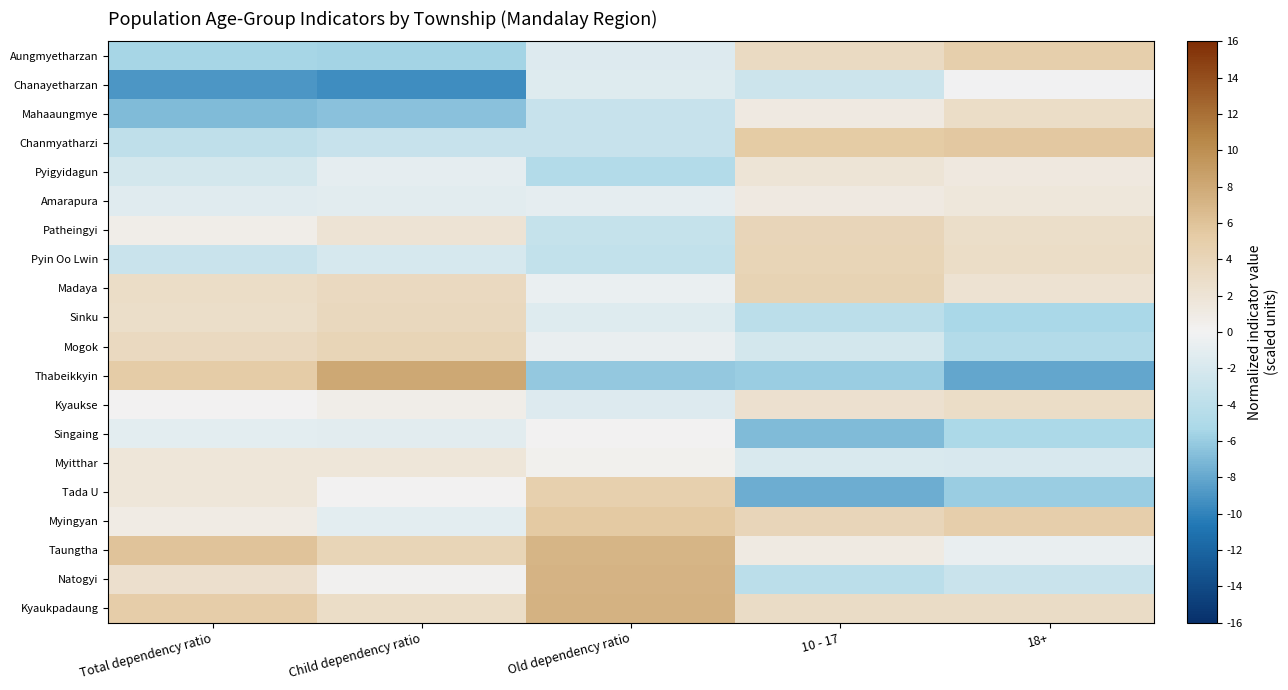

Reading left to right, list all the values displayed in this chart.

Aungmyetharzan: Total dependency ratio=-5.5	Child dependency ratio=-5.5	Old dependency ratio=-1.6	10 - 17=3.3	18+=4.8
Chanayetharzan: Total dependency ratio=-8.9	Child dependency ratio=-9.4	Old dependency ratio=-1.4	10 - 17=-2.8	18+=-0.1
Mahaaungmye: Total dependency ratio=-6.9	Child dependency ratio=-6.5	Old dependency ratio=-3.2	10 - 17=1.1	18+=2.9
Chanmyatharzi: Total dependency ratio=-3.9	Child dependency ratio=-3.1	Old dependency ratio=-3.2	10 - 17=5.3	18+=5.5
Pyigyidagun: Total dependency ratio=-2.4	Child dependency ratio=-0.9	Old dependency ratio=-4.7	10 - 17=1.9	18+=1.4
Amarapura: Total dependency ratio=-1.3	Child dependency ratio=-1.1	Old dependency ratio=-0.9	10 - 17=1.1	18+=1.6
Patheingyi: Total dependency ratio=0.7	Child dependency ratio=2.0	Old dependency ratio=-3.3	10 - 17=3.9	18+=2.8
Pyin Oo Lwin: Total dependency ratio=-3.1	Child dependency ratio=-2.1	Old dependency ratio=-3.5	10 - 17=4.1	18+=2.9
Madaya: Total dependency ratio=2.9	Child dependency ratio=3.4	Old dependency ratio=-0.5	10 - 17=4.3	18+=2.2
Sinku: Total dependency ratio=2.8	Child dependency ratio=3.6	Old dependency ratio=-1.4	10 - 17=-4.1	18+=-5.3
Mogok: Total dependency ratio=3.4	Child dependency ratio=4.1	Old dependency ratio=-0.7	10 - 17=-2.4	18+=-4.7
Thabeikkyin: Total dependency ratio=5.2	Child dependency ratio=8.1	Old dependency ratio=-6.1	10 - 17=-6.0	18+=-8.0
Kyaukse: Total dependency ratio=0.1	Child dependency ratio=0.7	Old dependency ratio=-1.6	10 - 17=2.5	18+=2.9
Singaing: Total dependency ratio=-1.0	Child dependency ratio=-1.1	Old dependency ratio=0.0	10 - 17=-6.9	18+=-5.1
Myitthar: Total dependency ratio=1.7	Child dependency ratio=1.7	Old dependency ratio=0.4	10 - 17=-1.8	18+=-2.0
Tada U: Total dependency ratio=1.7	Child dependency ratio=0.1	Old dependency ratio=4.7	10 - 17=-7.6	18+=-6.0
Myingyan: Total dependency ratio=0.9	Child dependency ratio=-1.0	Old dependency ratio=5.4	10 - 17=3.9	18+=4.9
Taungtha: Total dependency ratio=6.0	Child dependency ratio=4.1	Old dependency ratio=7.0	10 - 17=1.1	18+=-0.7
Natogyi: Total dependency ratio=2.6	Child dependency ratio=0.2	Old dependency ratio=7.2	10 - 17=-4.1	18+=-3.0
Kyaukpadaung: Total dependency ratio=5.1	Child dependency ratio=3.0	Old dependency ratio=7.4	10 - 17=3.1	18+=3.0